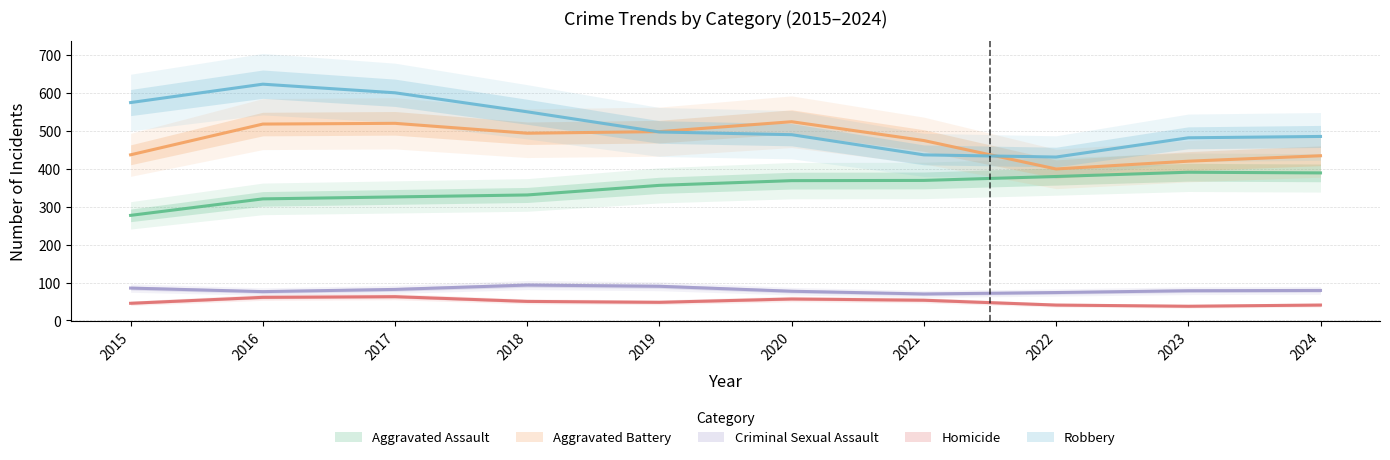

How many interior local valleys does the Aggravated Battery series have?

2